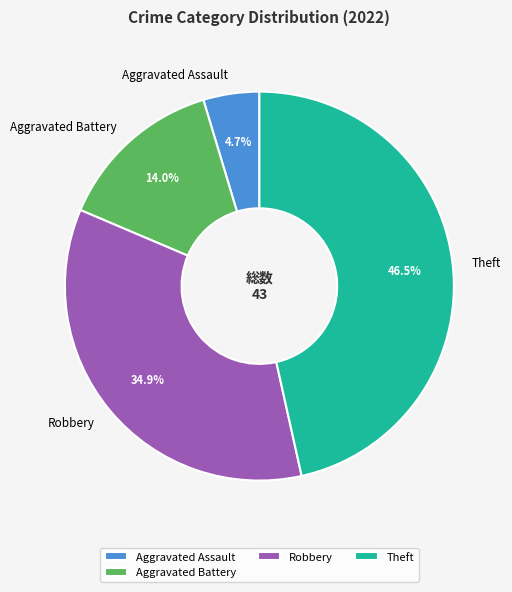

Between Aggravated Battery and Robbery, which is larger?

Robbery